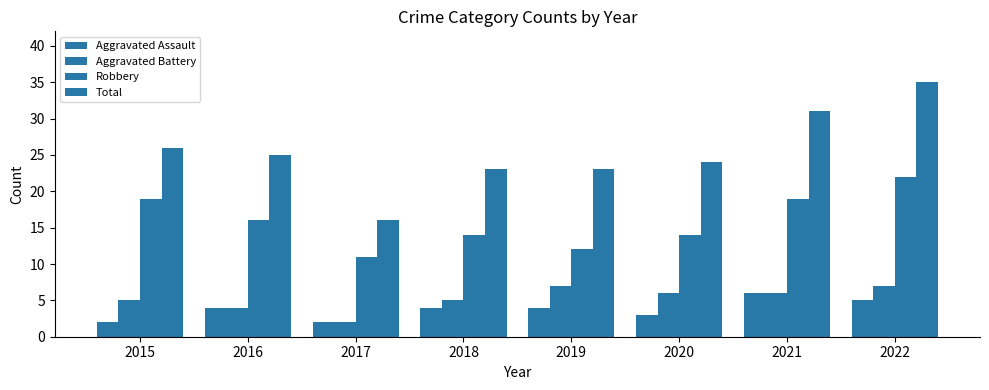

Count the Aggravated Battery values in the range 5 to 7.

6